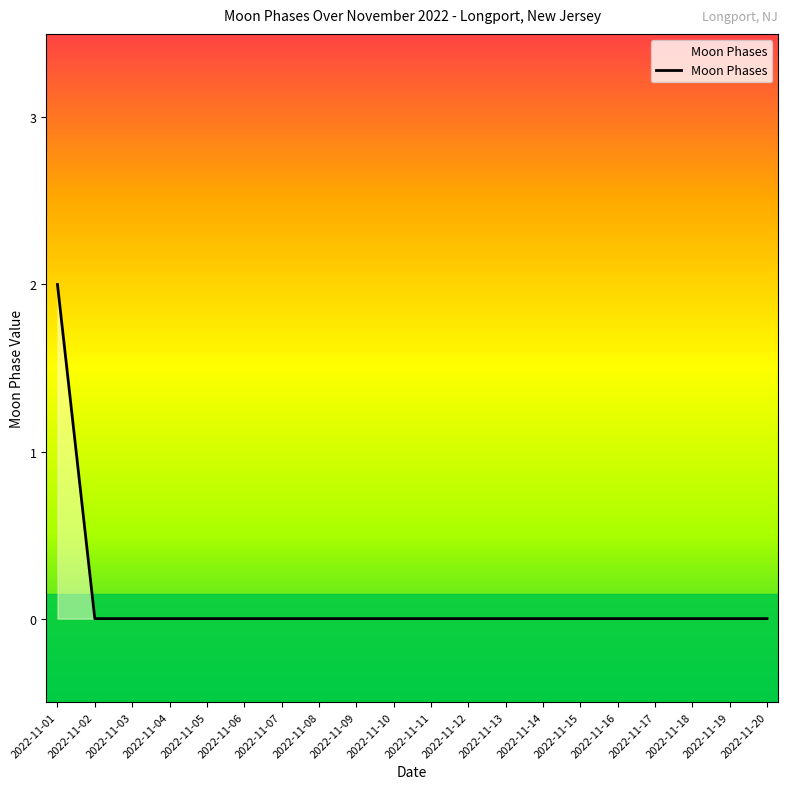

What is the difference between the maximum and minimum values?

2